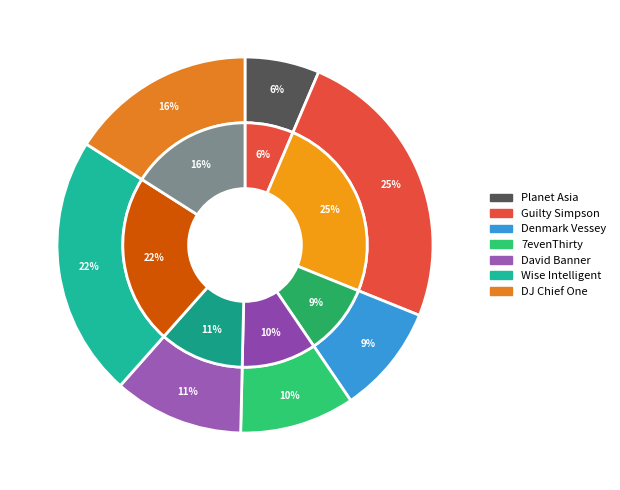

Is the sum of DJ Chief One and Wise Intelligent greater than half?

No